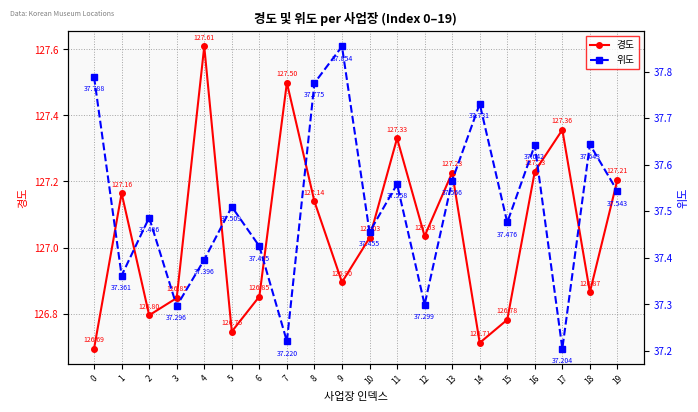

At which category does the chart reach its minimum across all series?

17